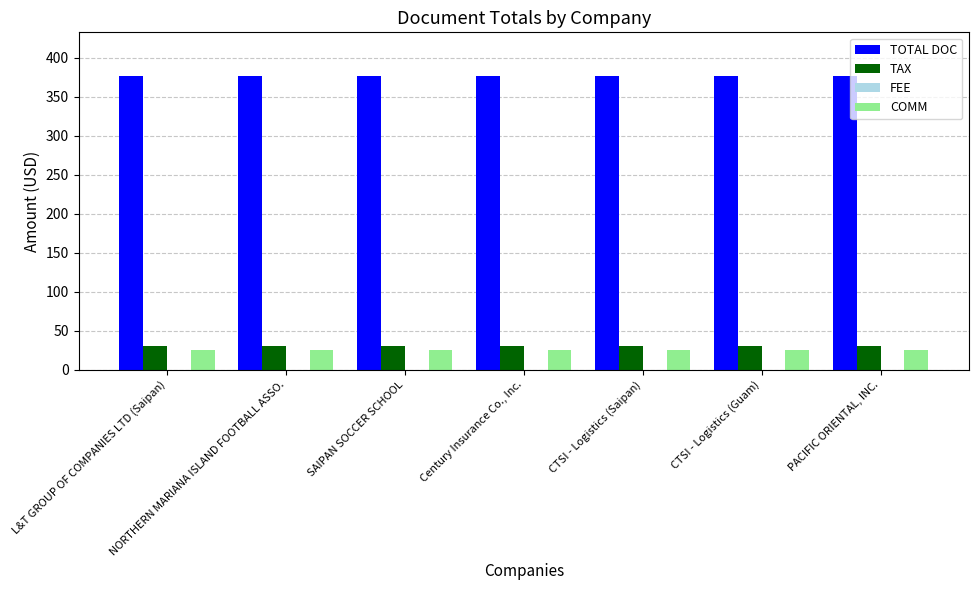

What is the approximate value of TOTAL DOC at CTSI - Logistics (Guam)?

376.0